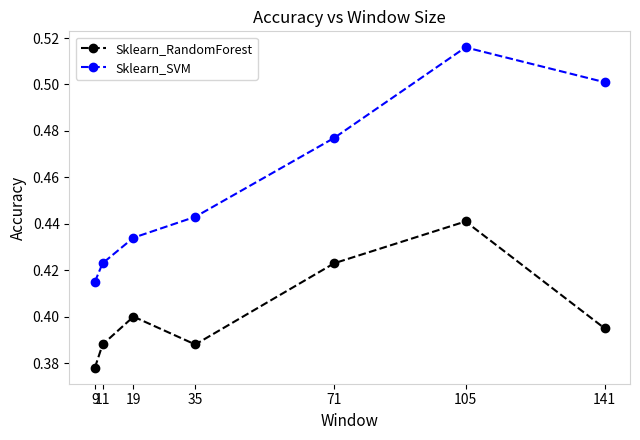

At which category does Sklearn_RandomForest reach its first local peak?

19